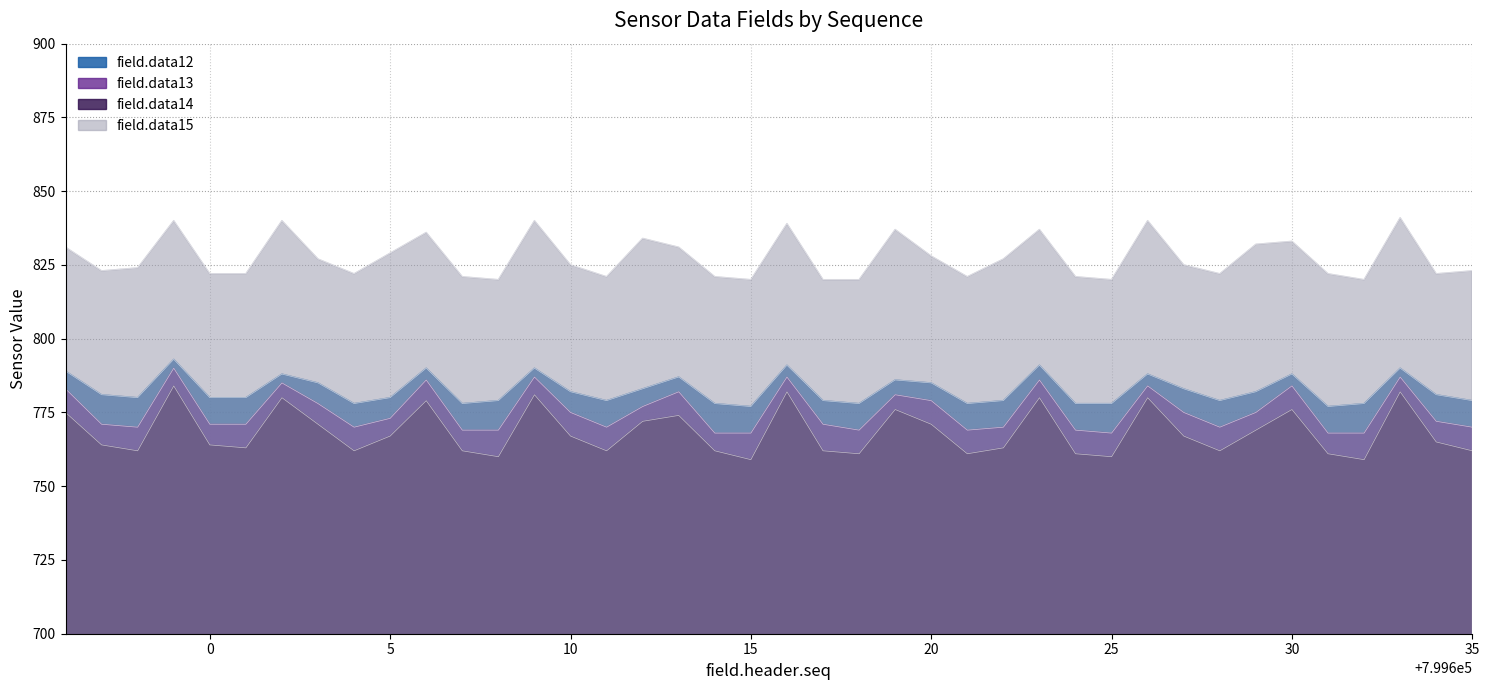

True or false: field.data13 has more than 1 interior local peaks.

True